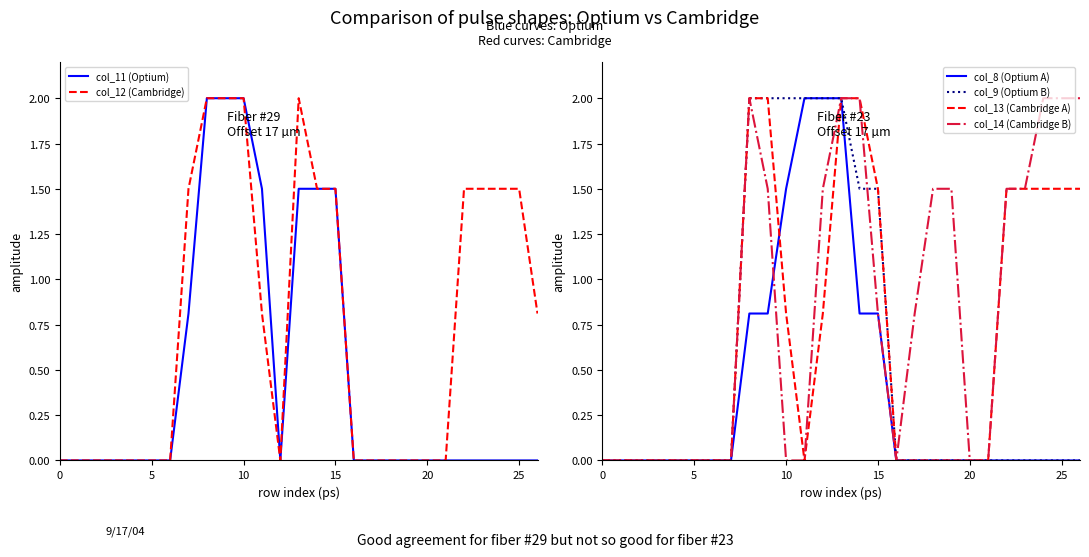

What is the spread (max minus min) of values at 11?

2.0